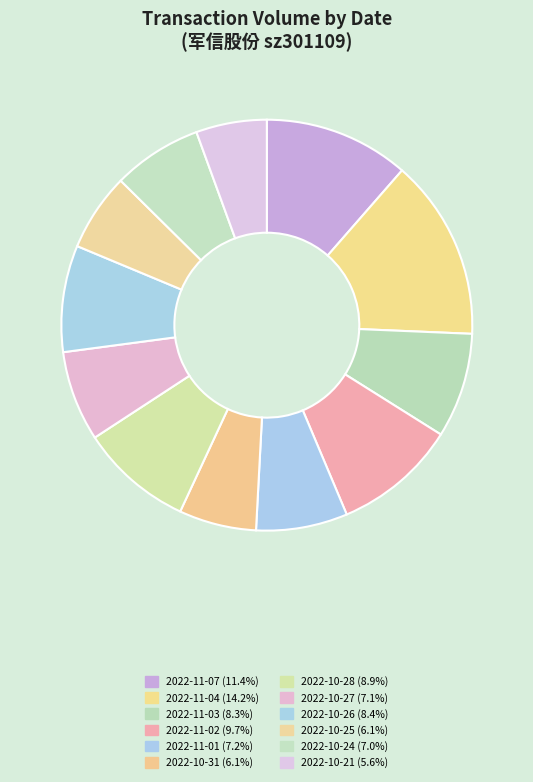

Does 2022-10-27 account for over 50% of the chart?

No